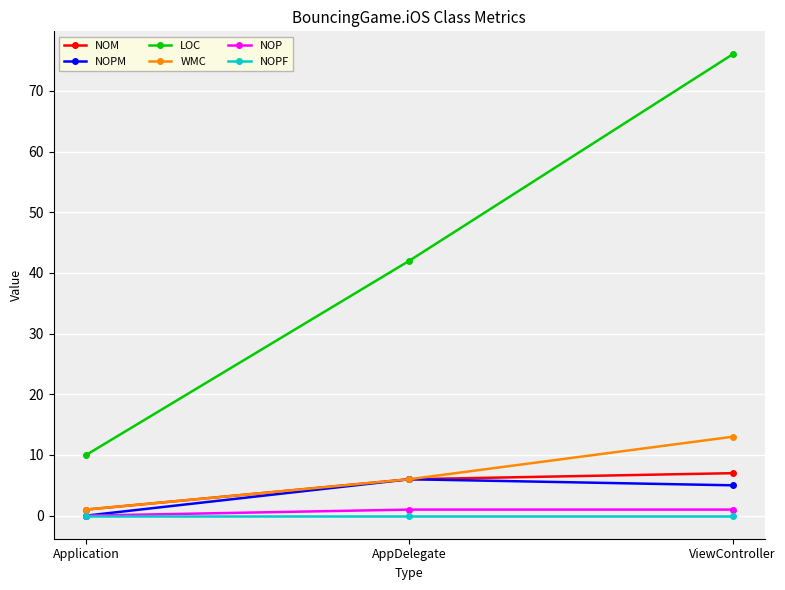

The value of WMC at ViewController is 13. True or false?

True